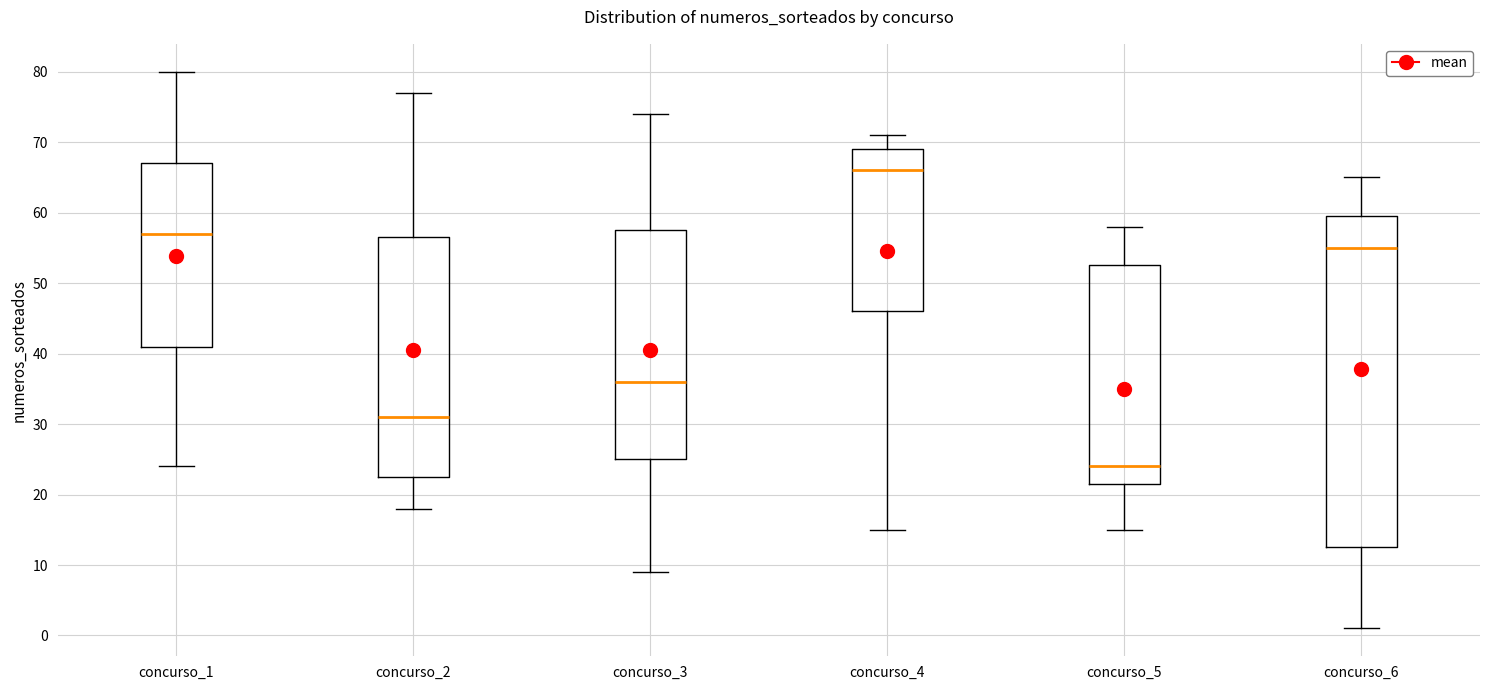

Comparing the boxes themselves (not the whiskers), which one is the tallest?

concurso_6